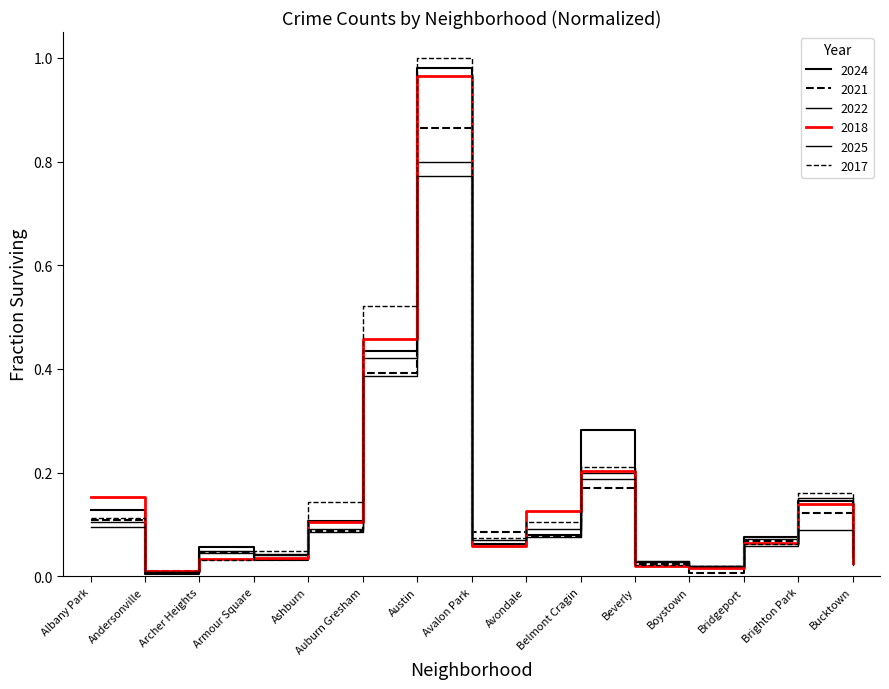

Reading right to left, list all the values displayed in this chart.

2024: 0.0	0.1	0.1	0.0	0.0	0.3	0.1	0.1	1.0	0.4	0.1	0.0	0.1	0.0	0.1
2021: 0.0	0.1	0.1	0.0	0.0	0.2	0.1	0.1	0.9	0.4	0.1	0.0	0.0	0.0	0.1
2022: 0.0	0.2	0.1	0.0	0.0	0.2	0.1	0.1	0.8	0.4	0.1	0.0	0.0	0.0	0.1
2018: 0.0	0.1	0.1	0.0	0.0	0.2	0.1	0.1	1.0	0.5	0.1	0.0	0.0	0.0	0.2
2025: 0.0	0.1	0.1	0.0	0.0	0.2	0.1	0.1	0.8	0.4	0.1	0.0	0.0	0.0	0.1
2017: 0.0	0.2	0.1	0.0	0.0	0.2	0.1	0.1	1.0	0.5	0.1	0.0	0.0	0.0	0.1